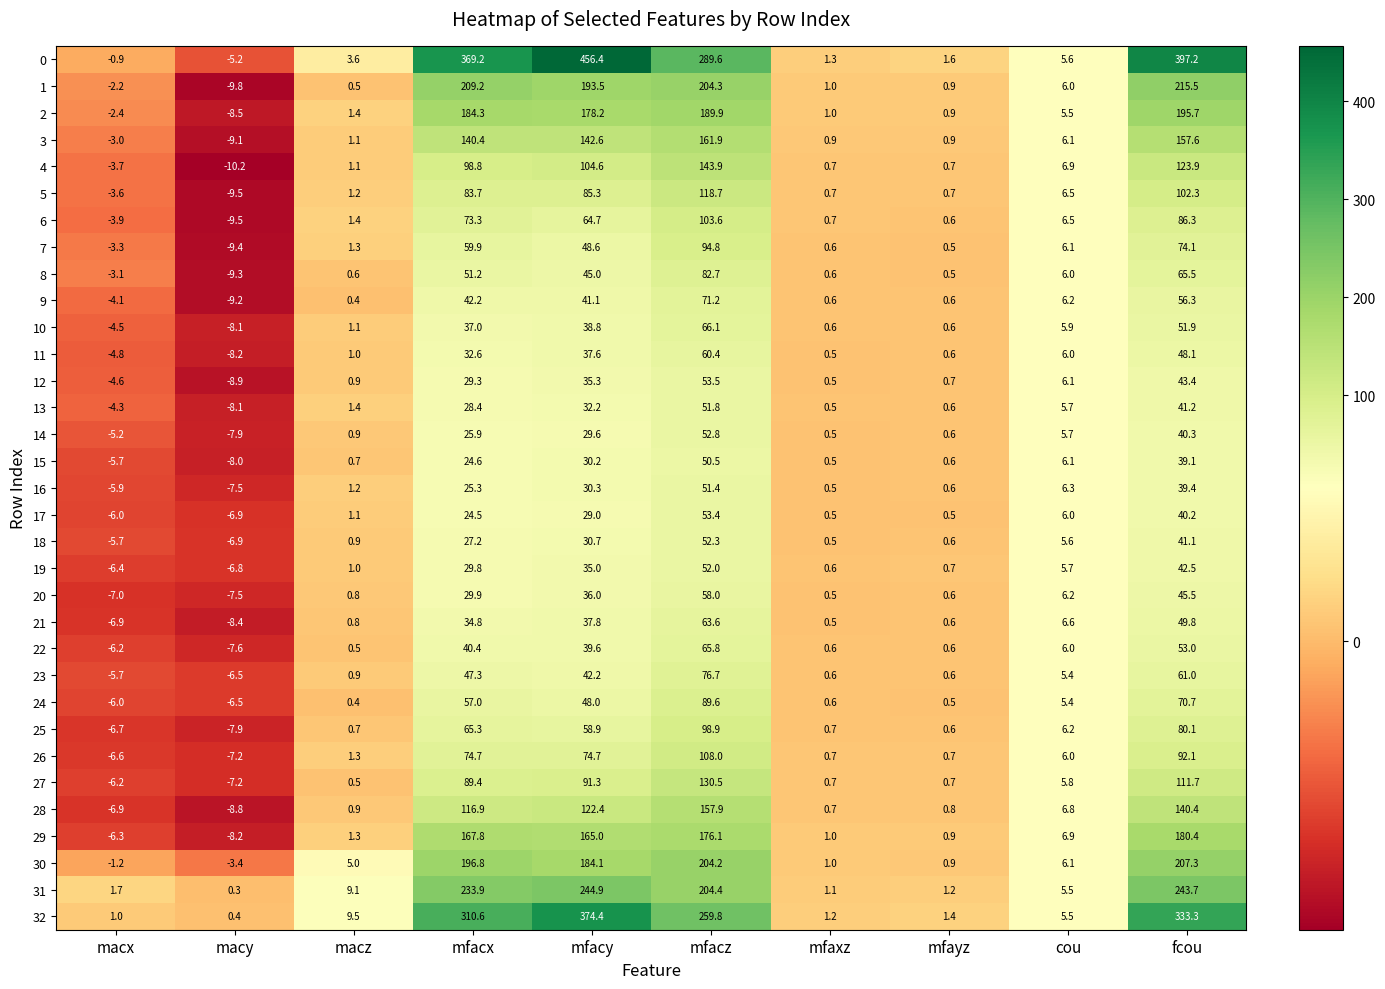

What is the sum of the 22 values at cou and mfayz?

6.6